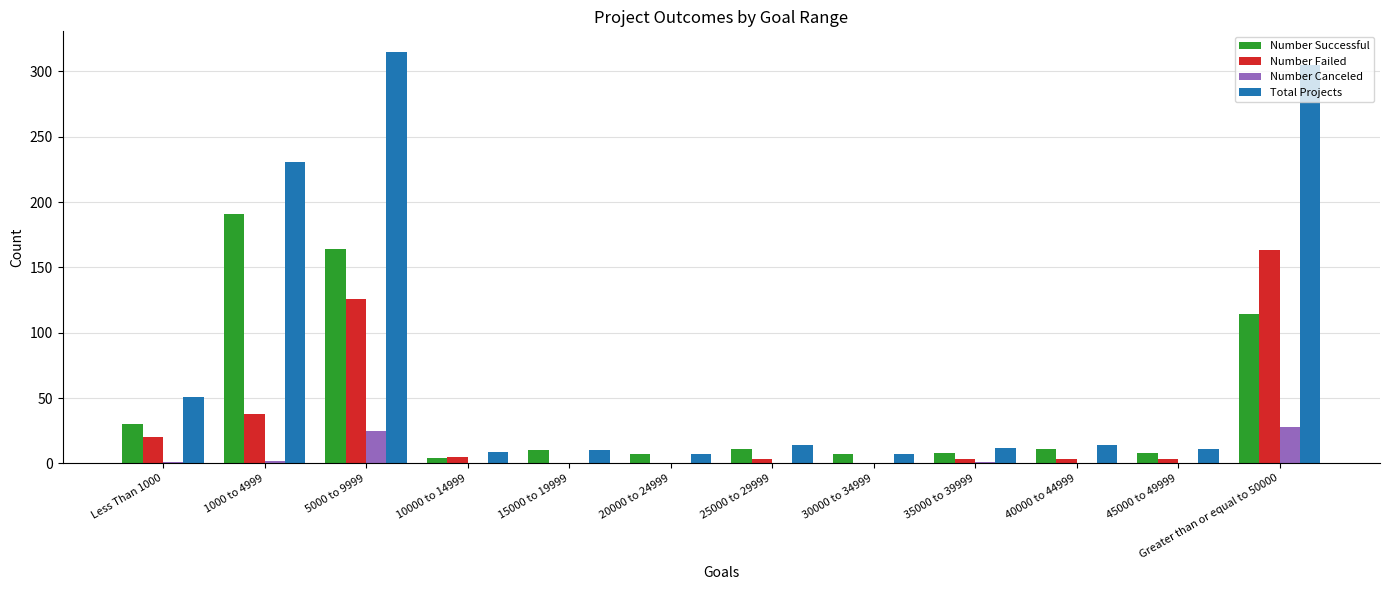

What is the maximum value for Number Failed?

163